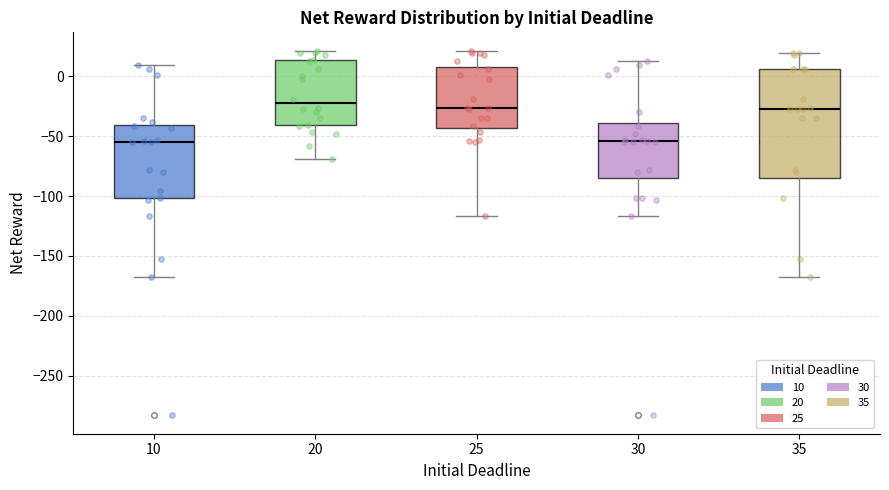

Reading left to right, read every box against the y-axis: the position of its median line, the range the box covers, and the ends of its whiskers. The values are not printed on the chart, so give them approximately, as read against the axis.

10: median -55, box -100 to -40, whiskers -170 to 10
20: median -25, box -40 to 15, whiskers -70 to 20
25: median -25, box -45 to 10, whiskers -115 to 20
30: median -55, box -85 to -40, whiskers -115 to 15
35: median -25, box -85 to 5, whiskers -170 to 20